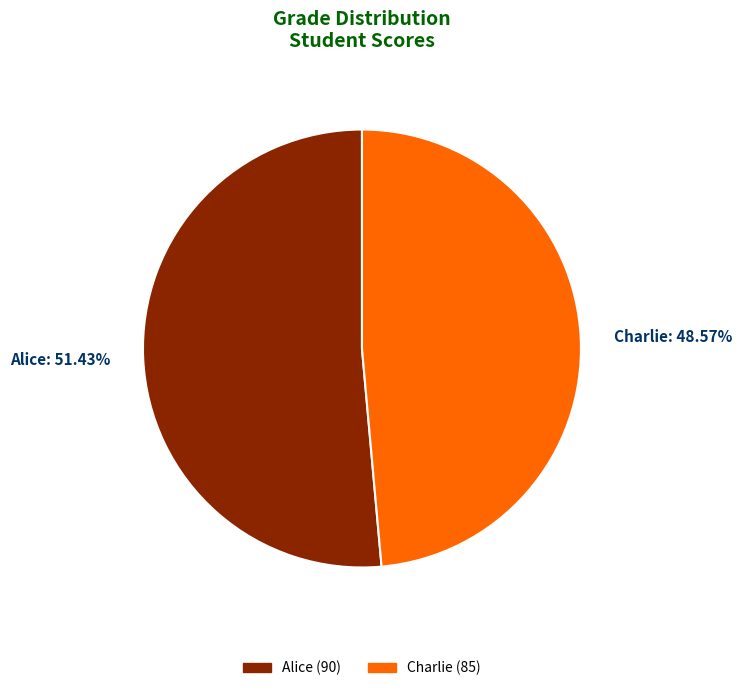

Between Charlie and Alice, which is larger?

Alice